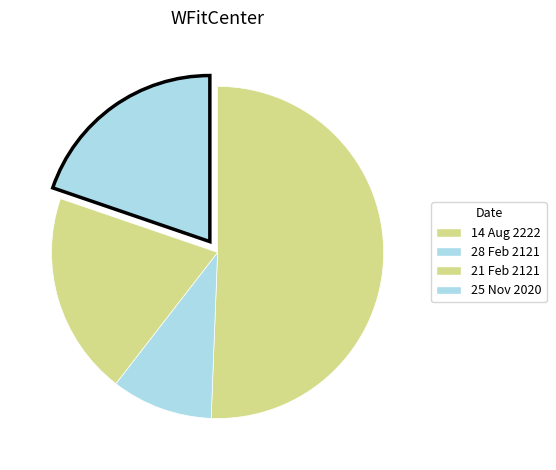

How many segments does this pie chart have?

4